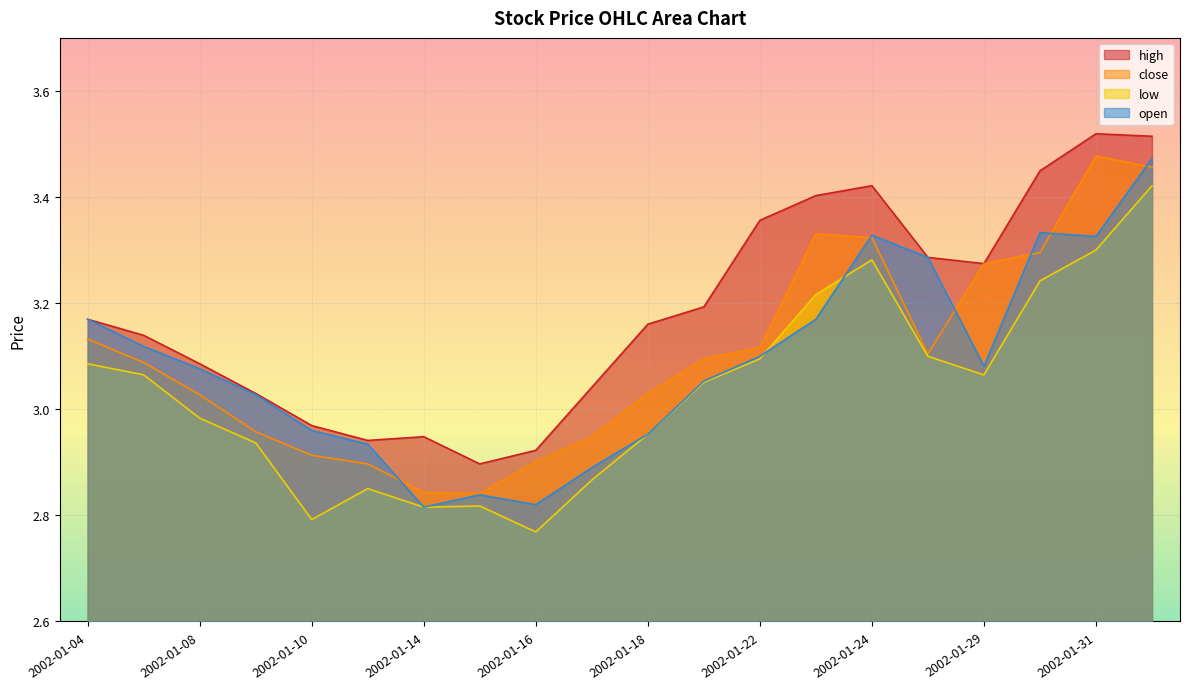

Which label corresponds to the smallest value in the chart?

2002-01-16